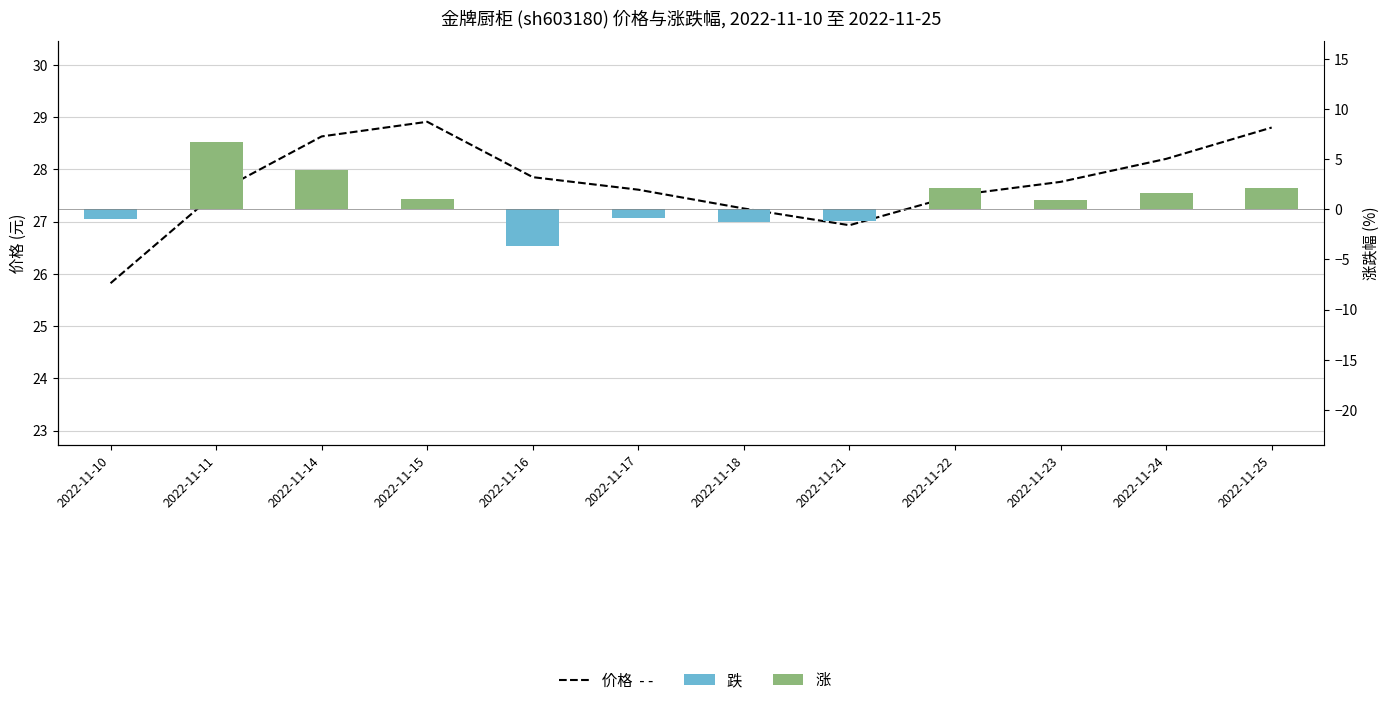

What is the ratio of the value at 2022-11-23 to the value at 2022-11-14?

1.0